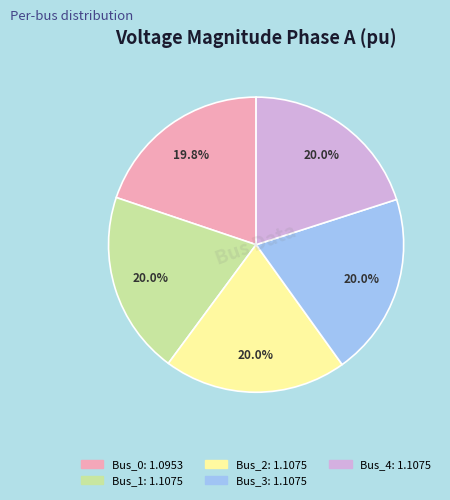

To the nearest percent, what is the average slice percentage?

20%